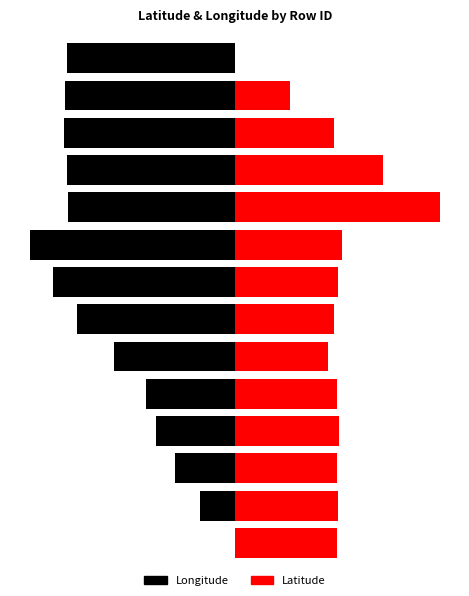

At how many categories does at least one series exceed 75?

1